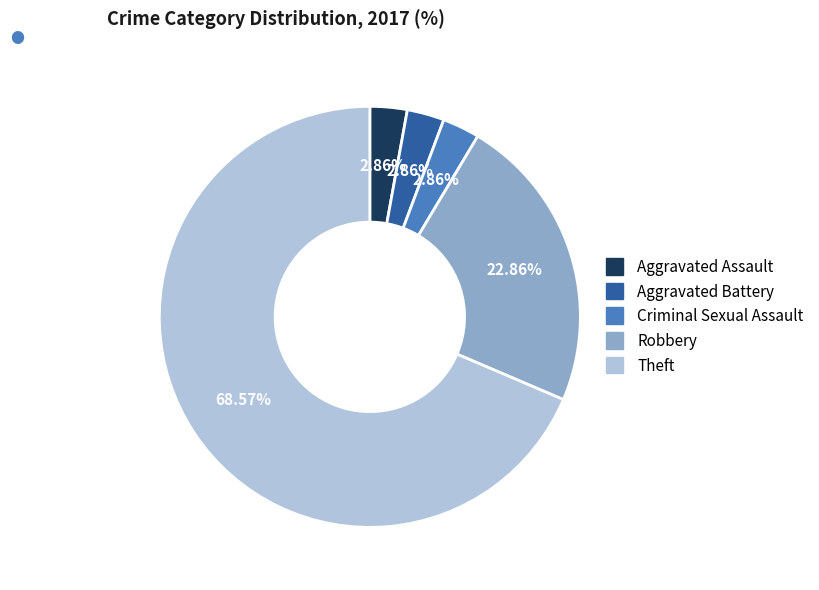

To the nearest percent, what percentage of the pie is Aggravated Battery?

3%